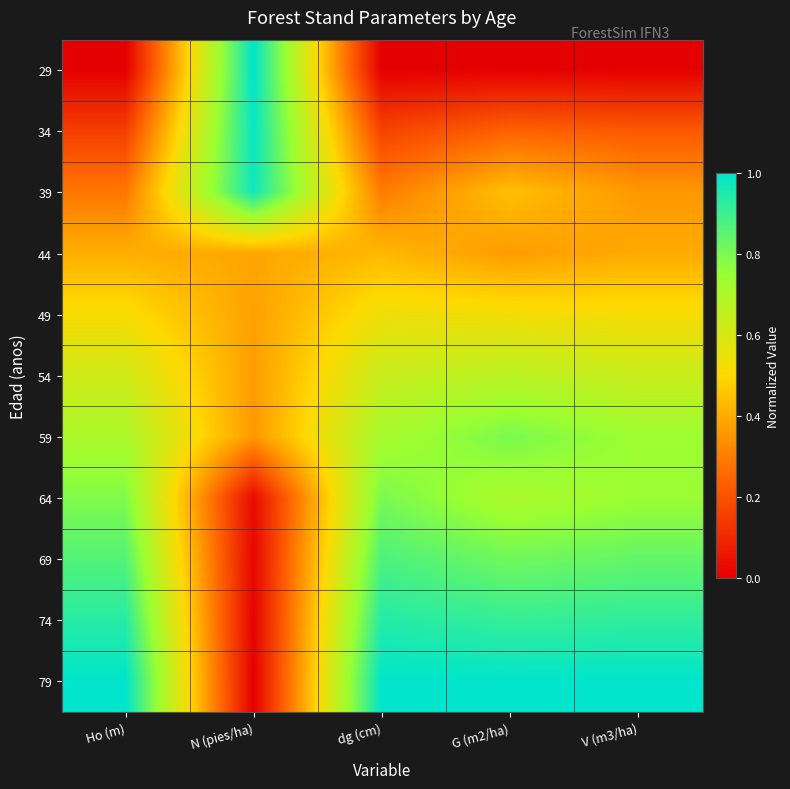

Reading left to right, list all the values displayed in this chart.

29: Ho (m)=0.0	N (pies/ha)=1.0	dg (cm)=0.0	G (m2/ha)=0.0	V (m3/ha)=0.0
34: Ho (m)=0.2	N (pies/ha)=1.0	dg (cm)=0.2	G (m2/ha)=0.2	V (m3/ha)=0.2
39: Ho (m)=0.3	N (pies/ha)=1.0	dg (cm)=0.3	G (m2/ha)=0.4	V (m3/ha)=0.4
44: Ho (m)=0.4	N (pies/ha)=0.4	dg (cm)=0.4	G (m2/ha)=0.4	V (m3/ha)=0.4
49: Ho (m)=0.5	N (pies/ha)=0.4	dg (cm)=0.5	G (m2/ha)=0.5	V (m3/ha)=0.5
54: Ho (m)=0.6	N (pies/ha)=0.4	dg (cm)=0.6	G (m2/ha)=0.7	V (m3/ha)=0.6
59: Ho (m)=0.7	N (pies/ha)=0.4	dg (cm)=0.7	G (m2/ha)=0.8	V (m3/ha)=0.7
64: Ho (m)=0.8	N (pies/ha)=0.0	dg (cm)=0.8	G (m2/ha)=0.7	V (m3/ha)=0.7
69: Ho (m)=0.9	N (pies/ha)=0.0	dg (cm)=0.9	G (m2/ha)=0.8	V (m3/ha)=0.8
74: Ho (m)=0.9	N (pies/ha)=0.0	dg (cm)=0.9	G (m2/ha)=0.9	V (m3/ha)=0.9
79: Ho (m)=1.0	N (pies/ha)=0.0	dg (cm)=1.0	G (m2/ha)=1.0	V (m3/ha)=1.0